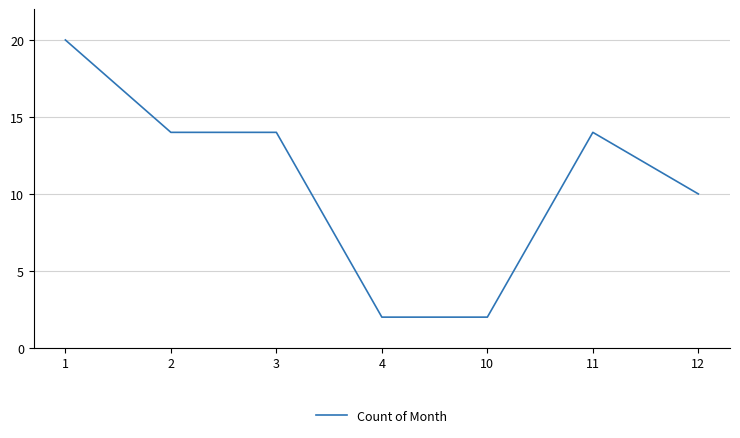

What is the change in value from 10 to 12?

+8